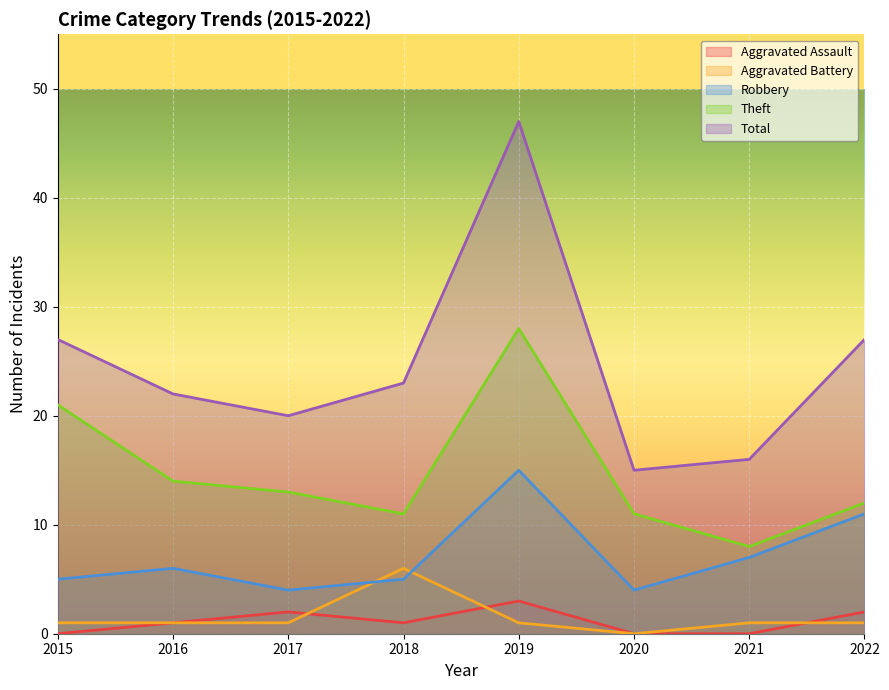

What is the sum of all Total values?

197